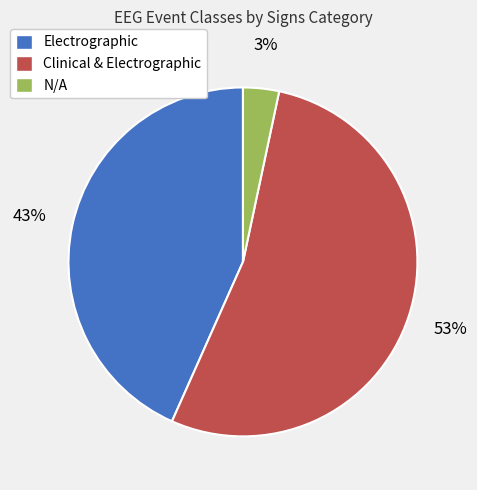

To the nearest percent, what is the difference between the N/A and Electrographic slice percentages?

40%